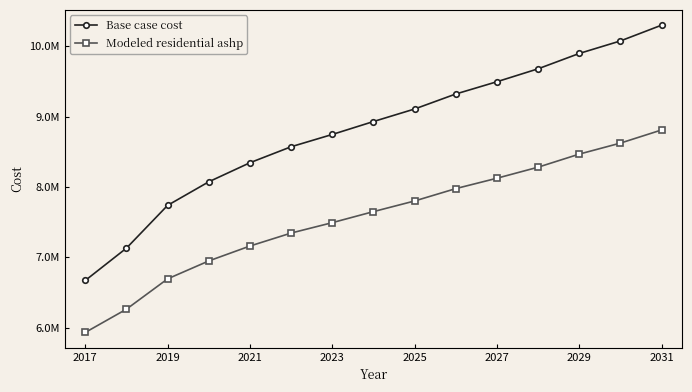

List the series in order of their overall mean, lowest first.

Modeled residential ashp, Base case cost